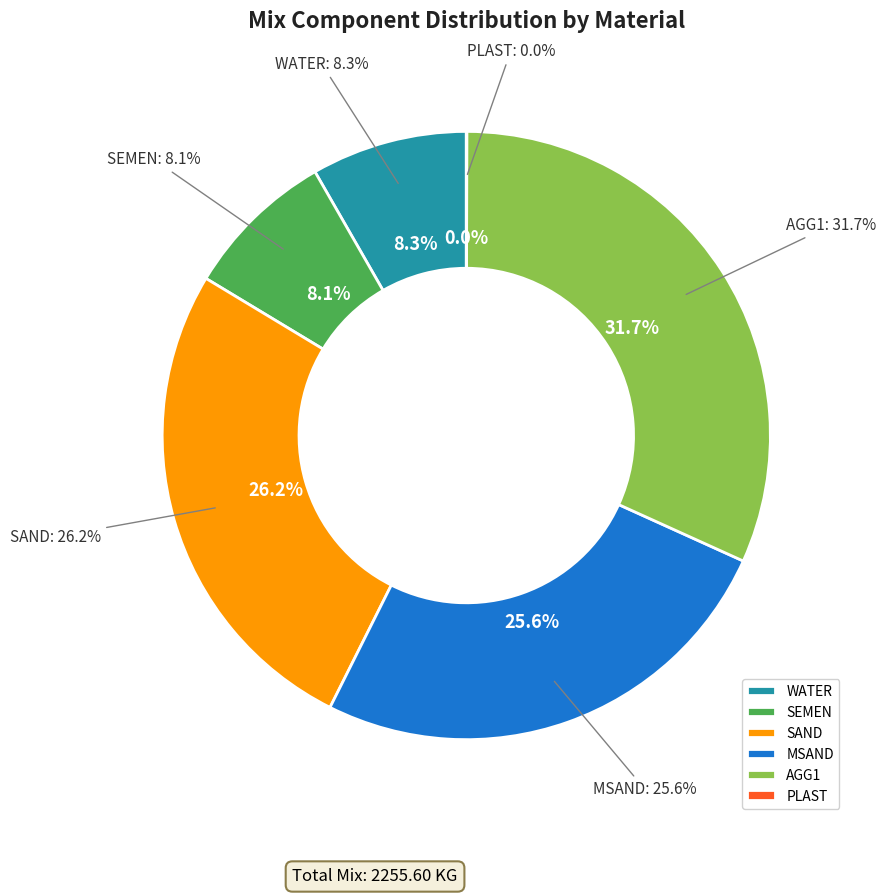

Does WATER account for over 50% of the chart?

No